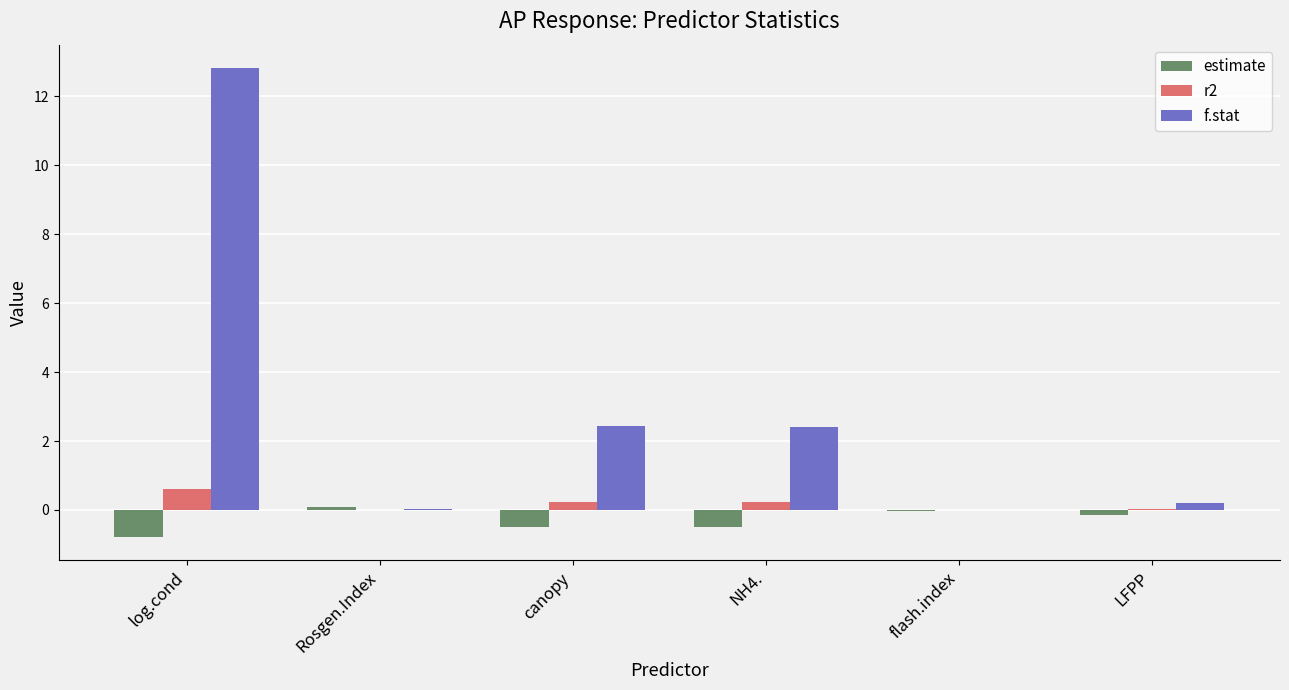

Which category has the highest value across all series?

log.cond